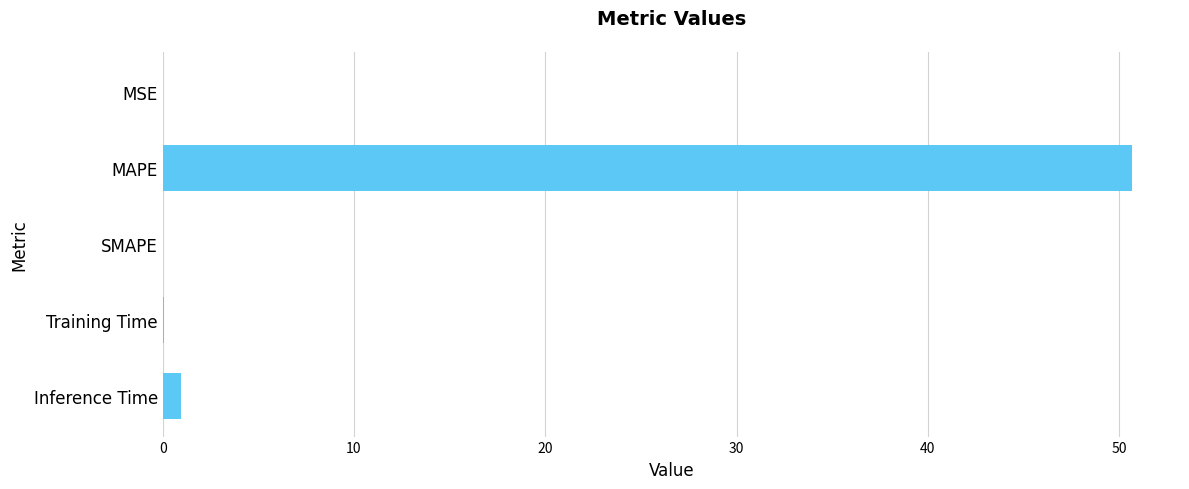

Is it true that the value at MSE is 0.0?

True